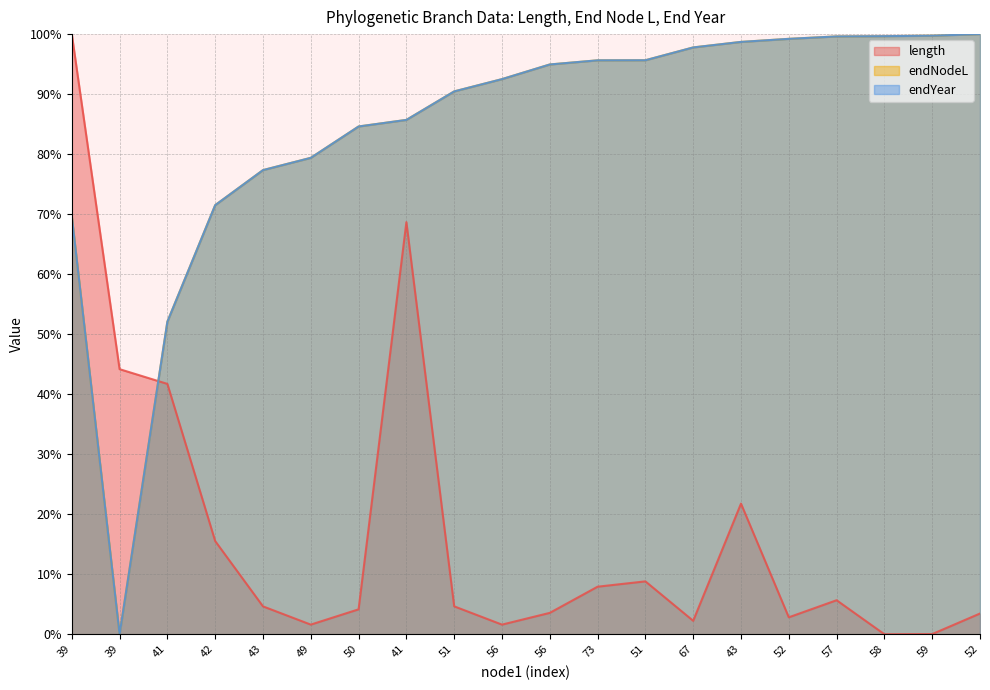

How many interior local valleys does the length series have?

5